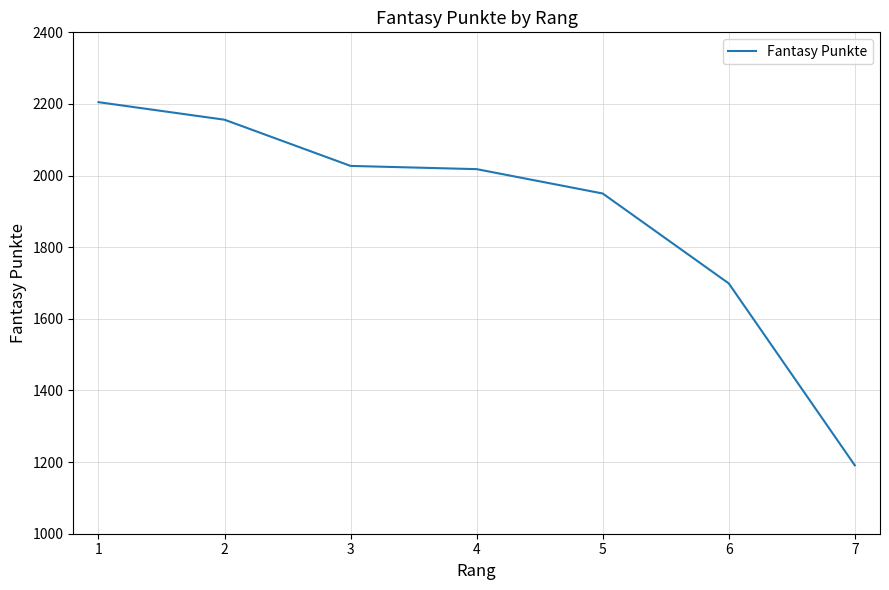

Reading left to right, extract all data points from this chart.

2205	2156	2027	2018	1950	1699	1191